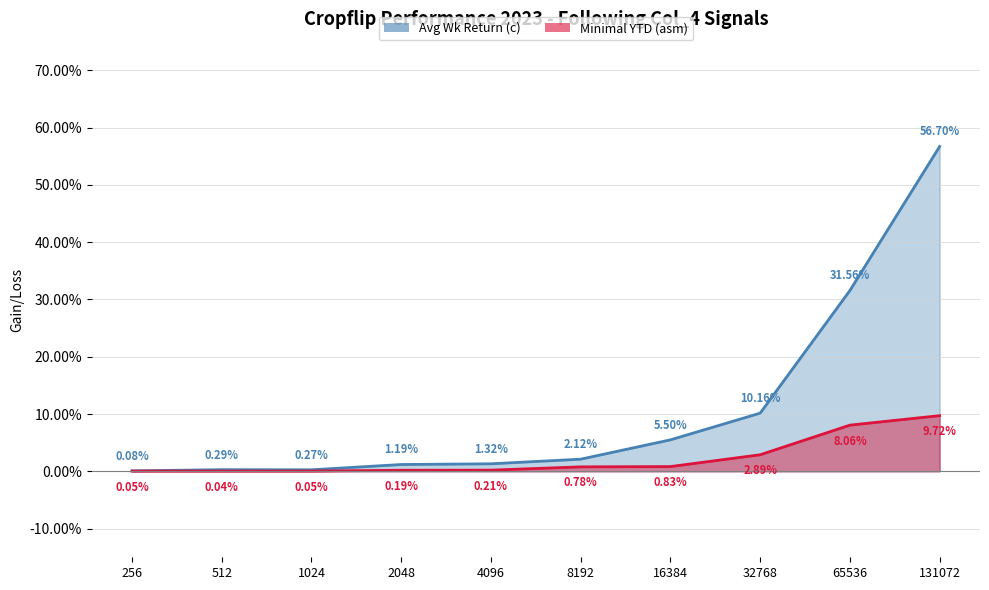

True or false: Avg Wk Return (c) has a value of 13.8 at 32768.

False